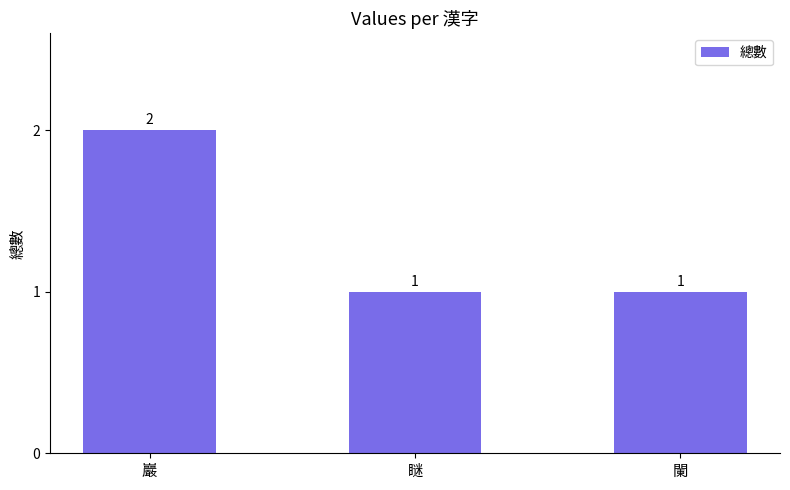

What is the label of the 3rd bar from the left?

闌